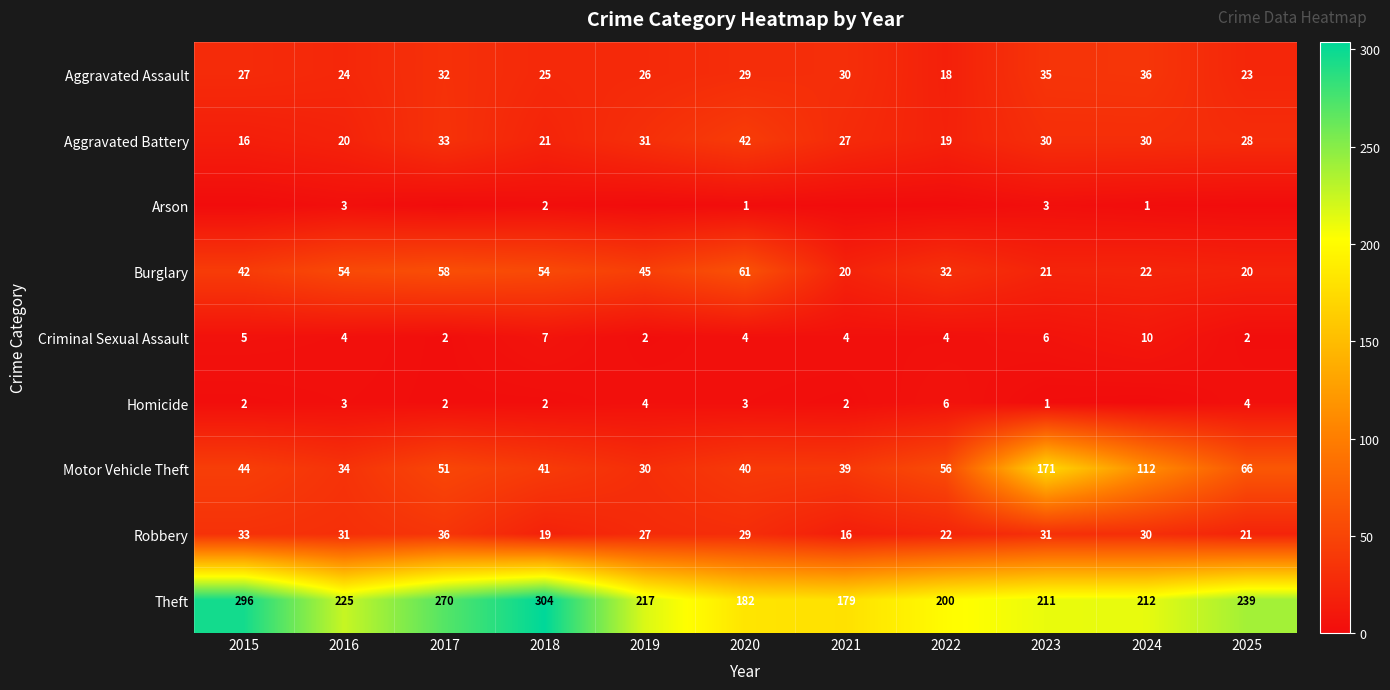

Is the value of Motor Vehicle Theft at 2019 greater than the value of Aggravated Battery at 2015?

Yes